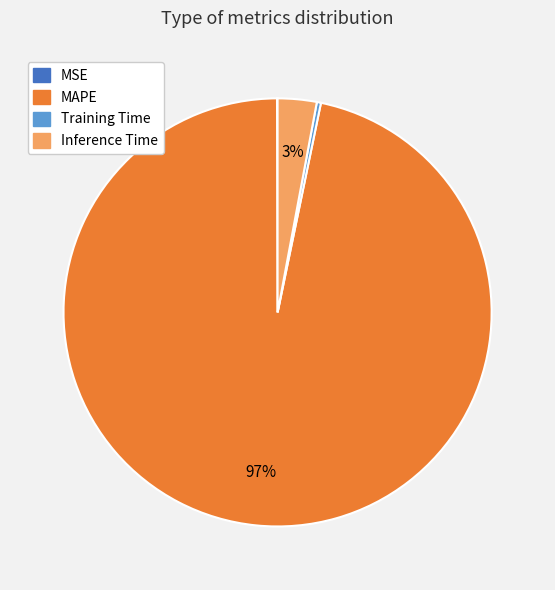

Which category has the biggest portion of the pie?

MAPE